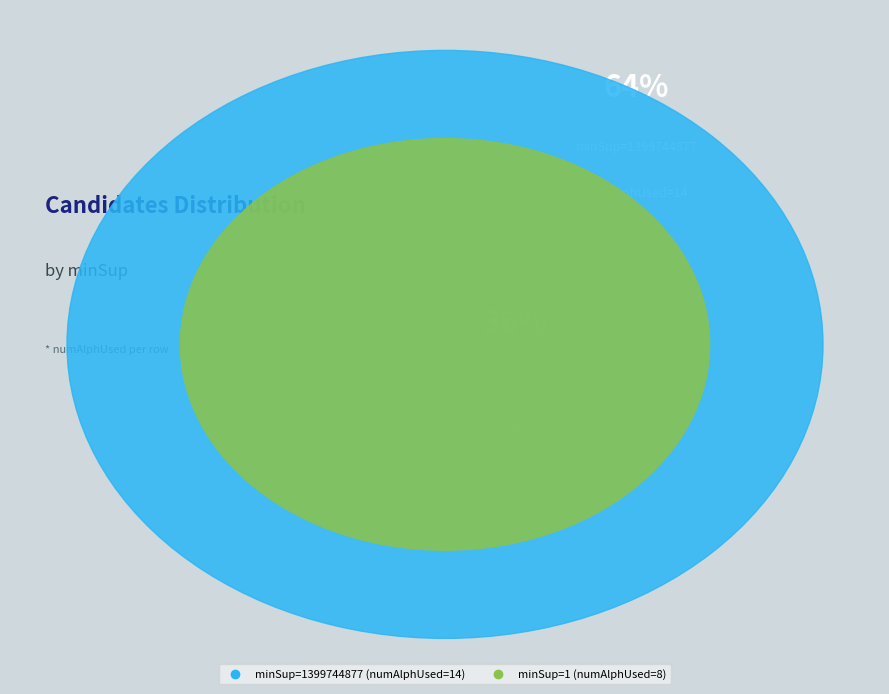

How many slices are in this pie chart?

2